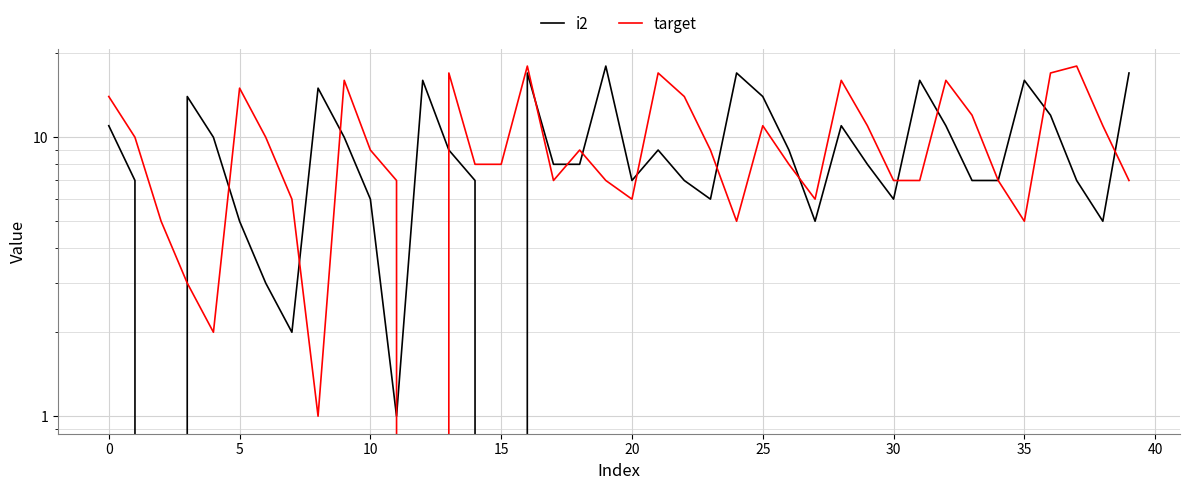

Is it true that target equals 17 at 38?

False